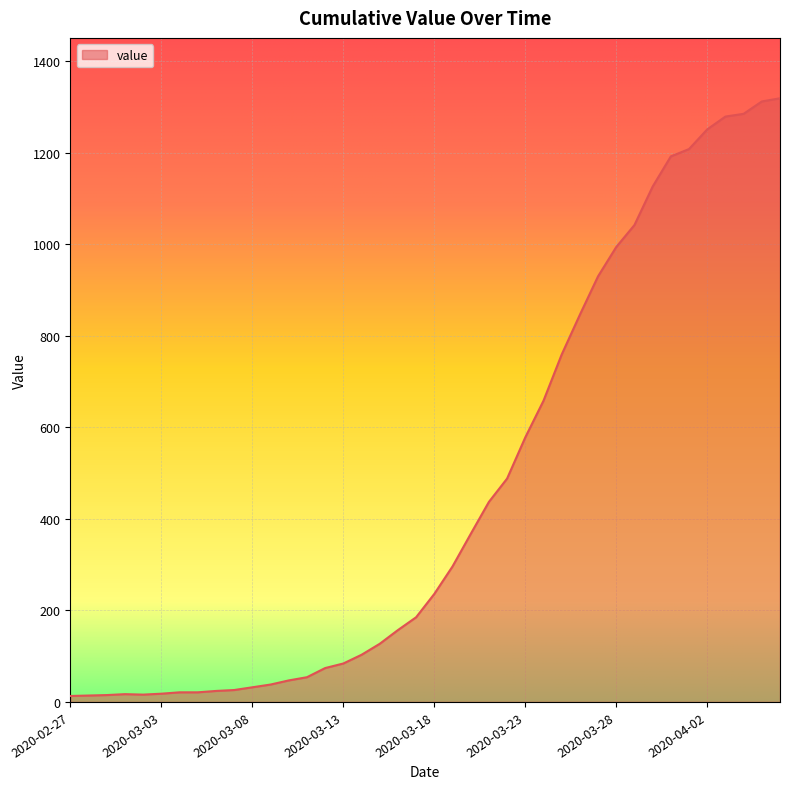

What is the average value?

467